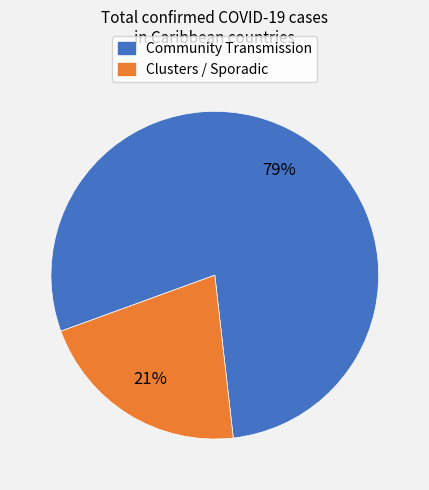

To the nearest percent, what is the difference between the largest and smallest slice percentages?

58%